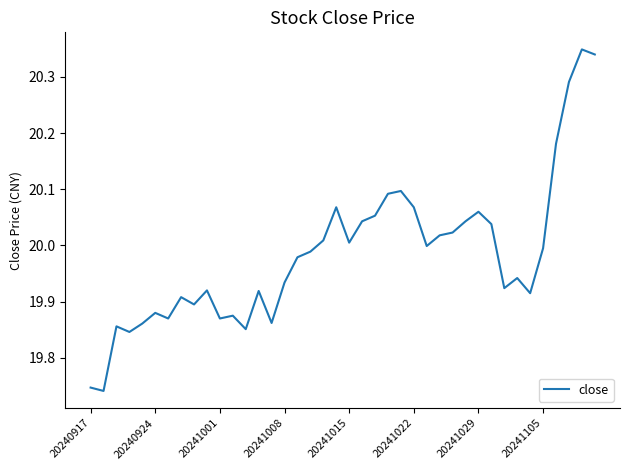

How many lines are shown in the chart?

1